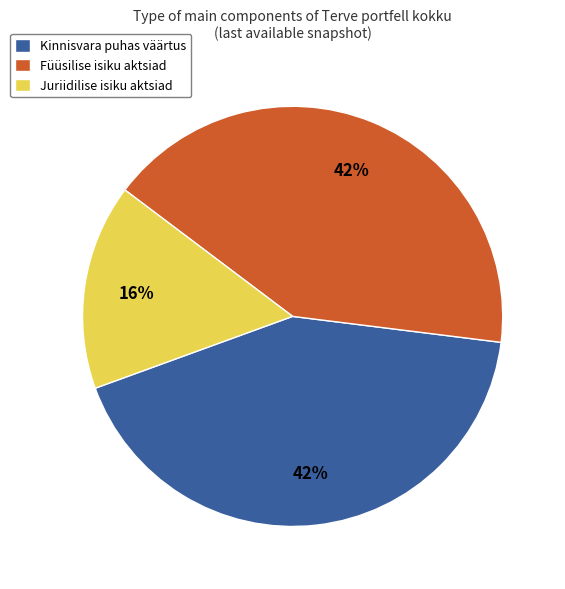

Combined, do Kinnisvara puhas väärtus and Juriidilise isiku aktsiad account for over 50%?

Yes